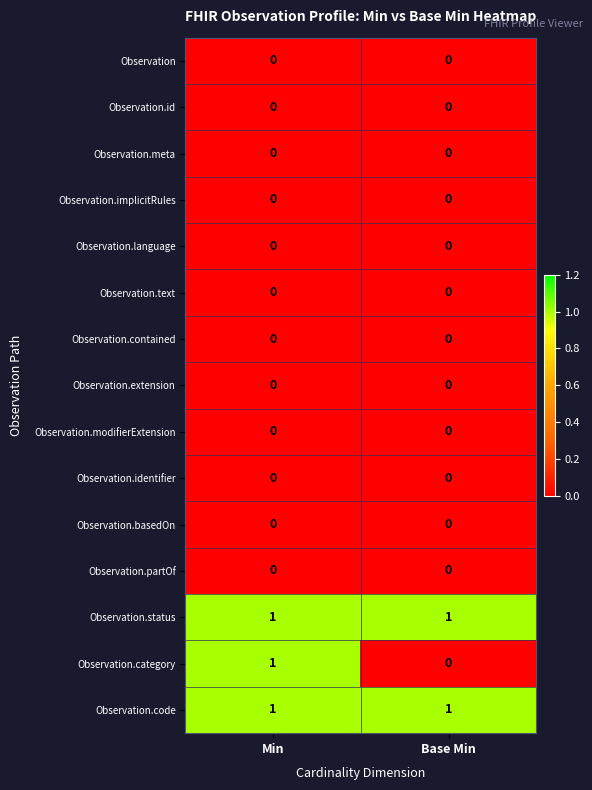

Which series has the widest spread of values?

Observation.category